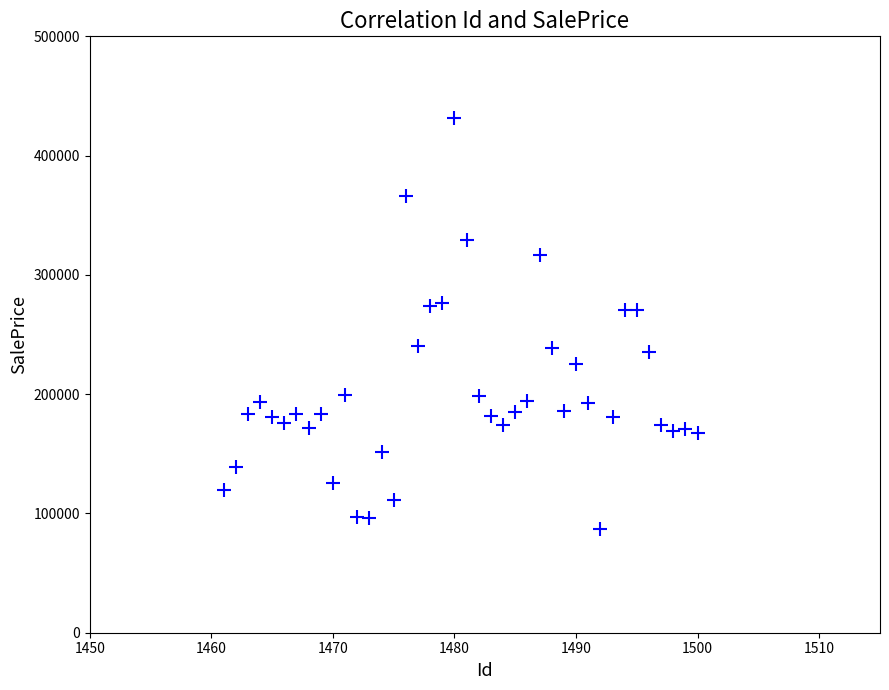

What is the range of X values (max minus min)?

39.0